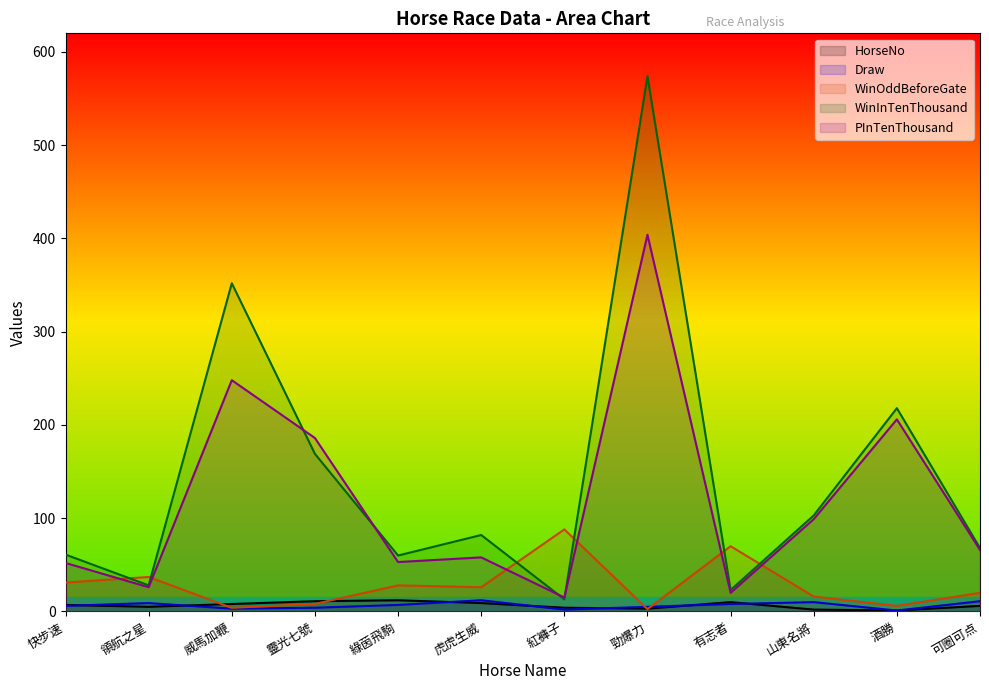

True or false: HorseNo has a value of 16.8 at 靈光七號.

False